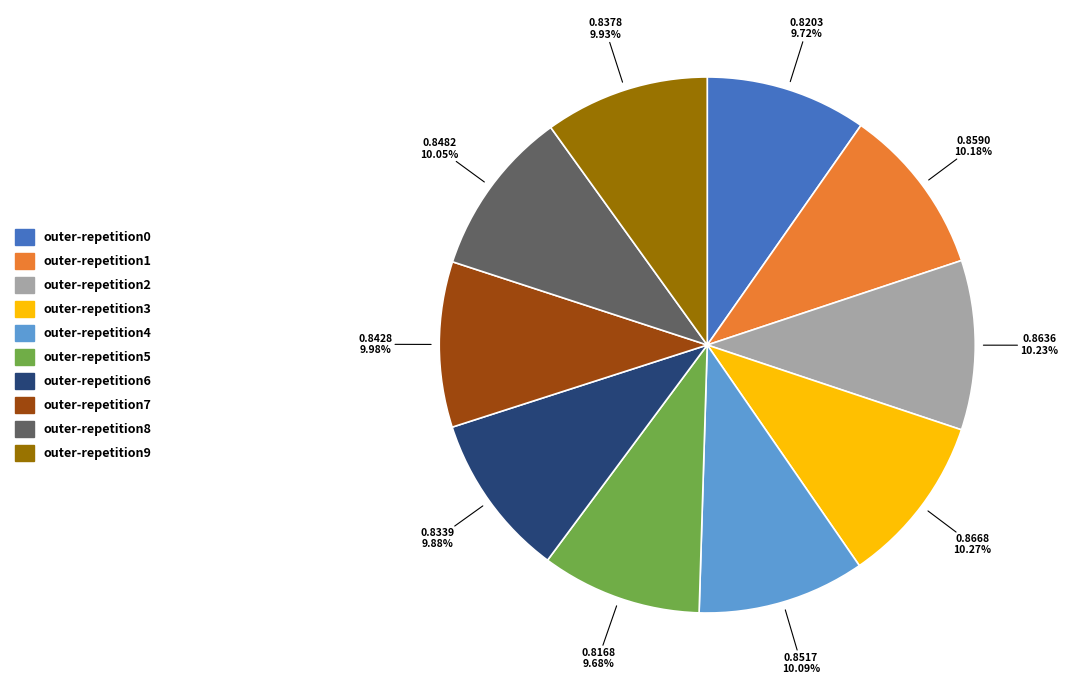

The outer-repetition7 slice represents 10% of the pie. True or false?

True